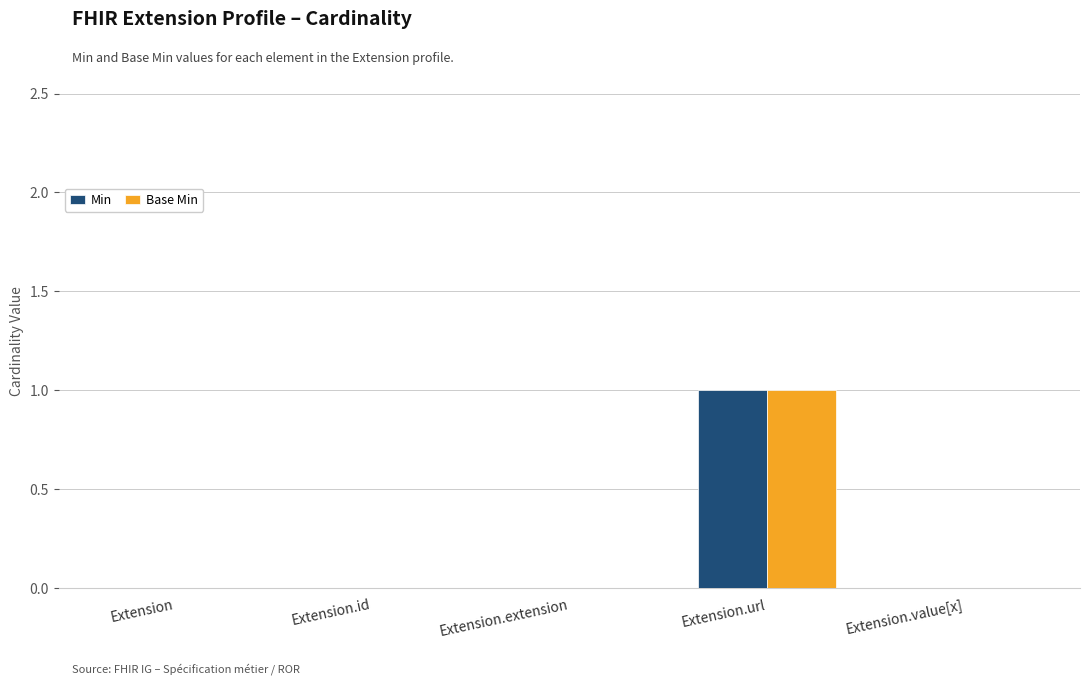

Which category has the highest value in the Base Min series?

Extension.url